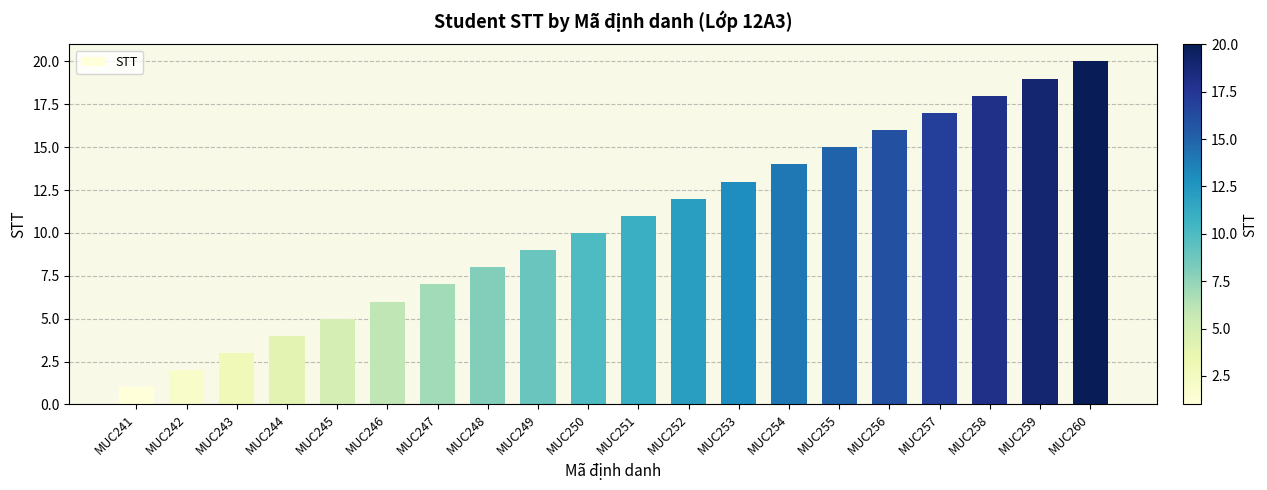

What is the difference between the values at MUC250 and MUC257?

7